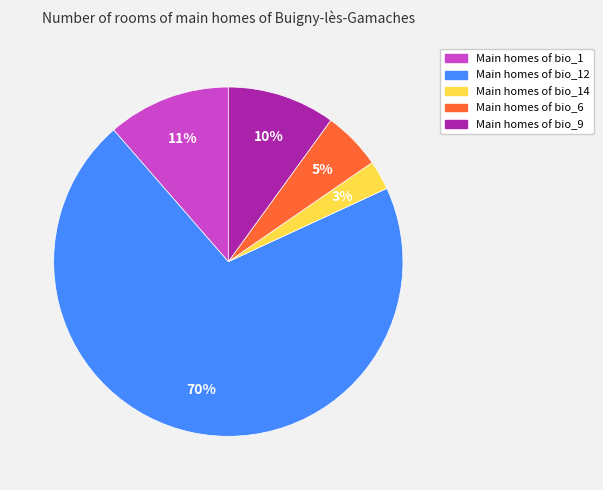

To the nearest percent, what is the difference between the largest and smallest slice percentages?

68%